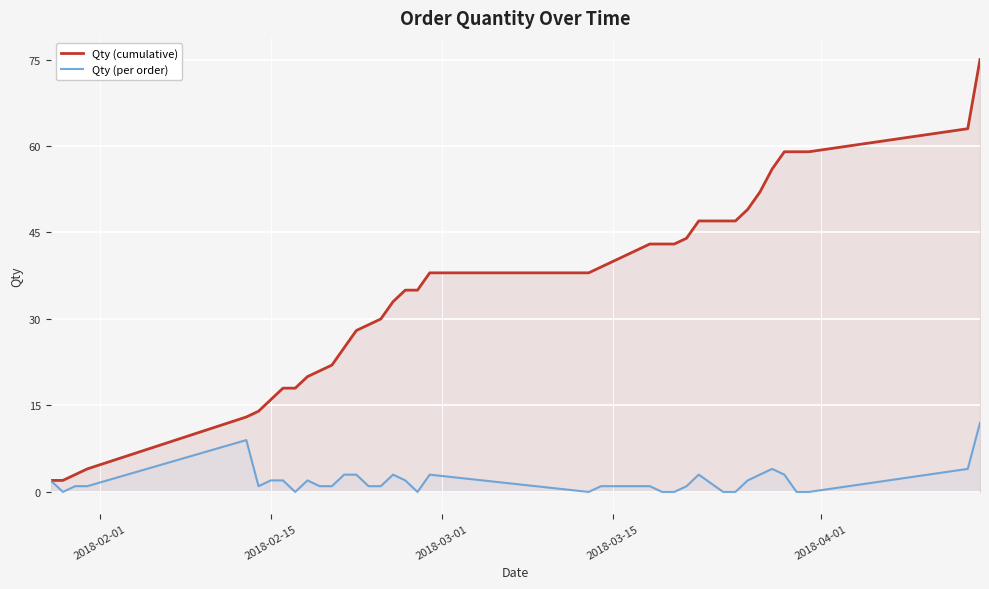

Which series has the largest range (max minus min)?

Qty (cumulative)